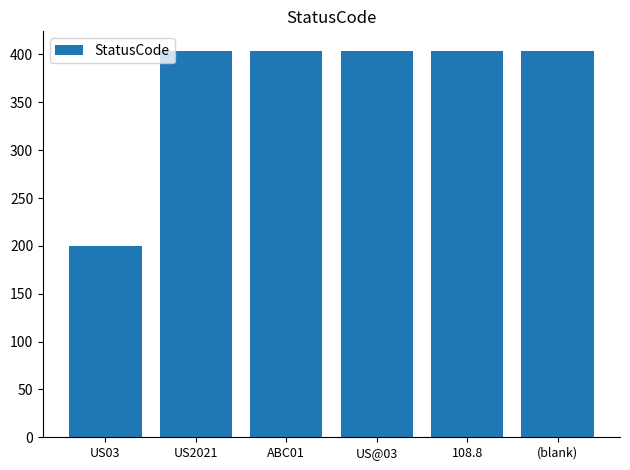

What position from the right is US03?

6